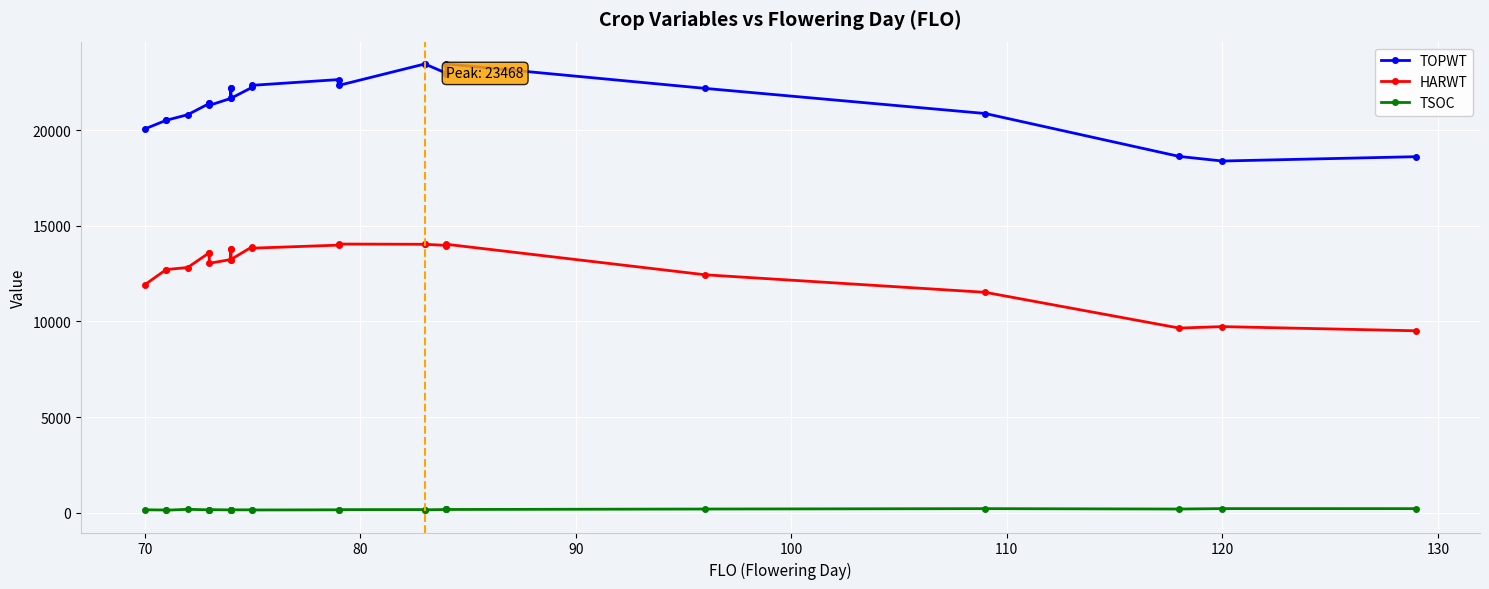

True or false: TOPWT has more than 2 interior local peaks.

False